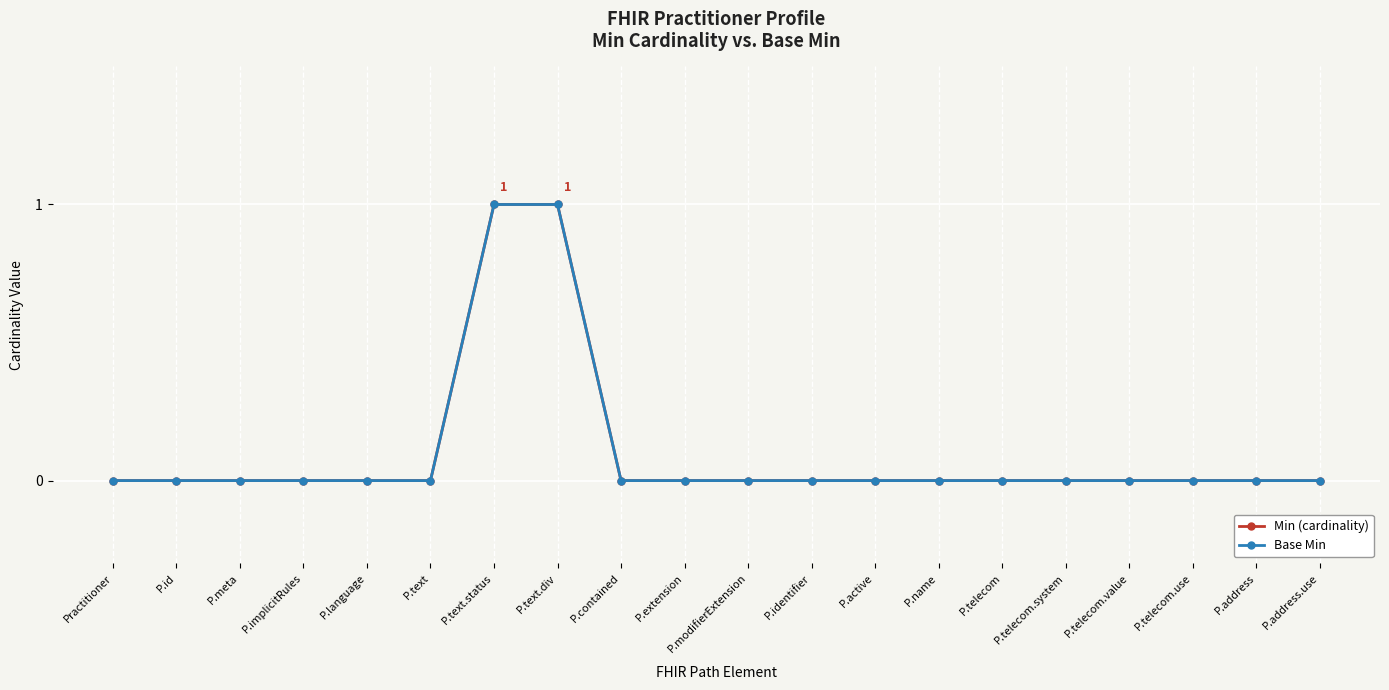

What is the label of the 12th point from the right?

P.contained